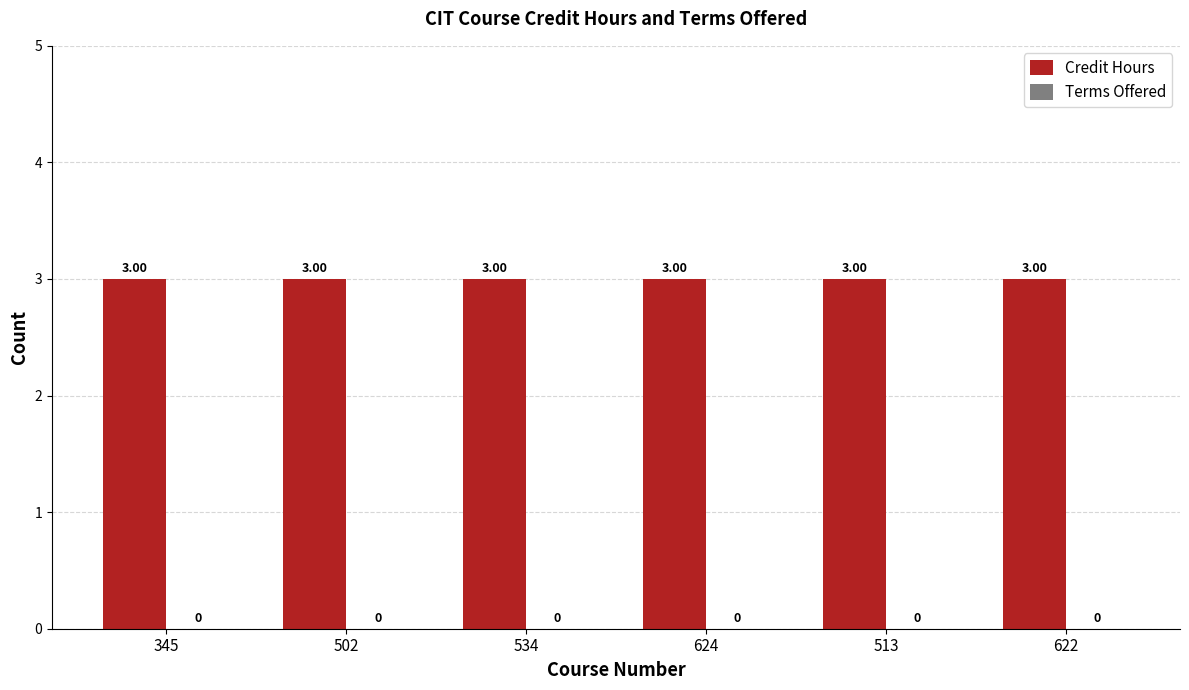

At how many categories does at least one series exceed 0?

6